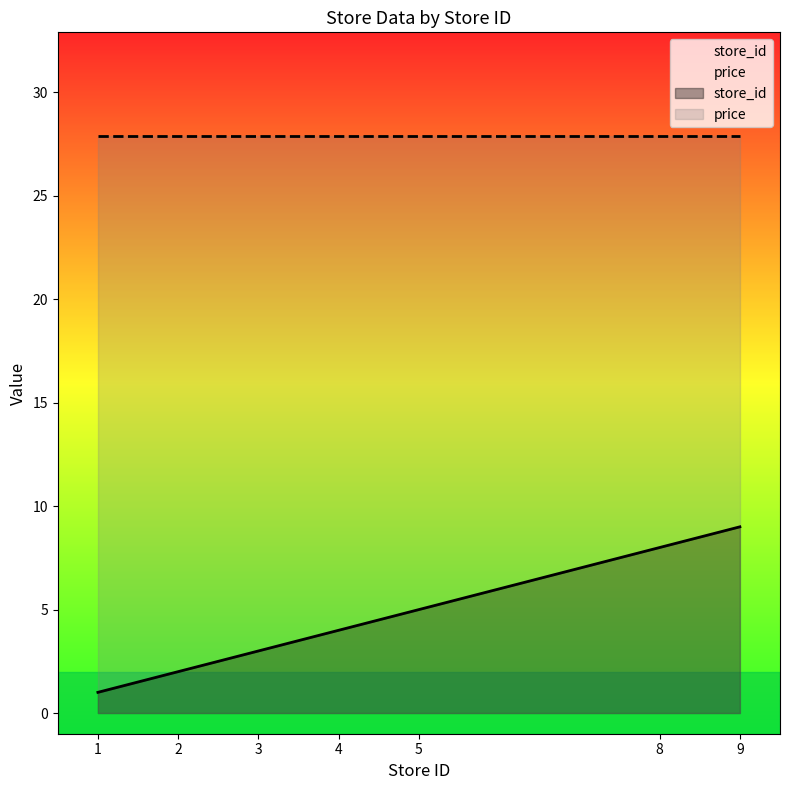

What is the difference between the maximum and second lowest values?

7